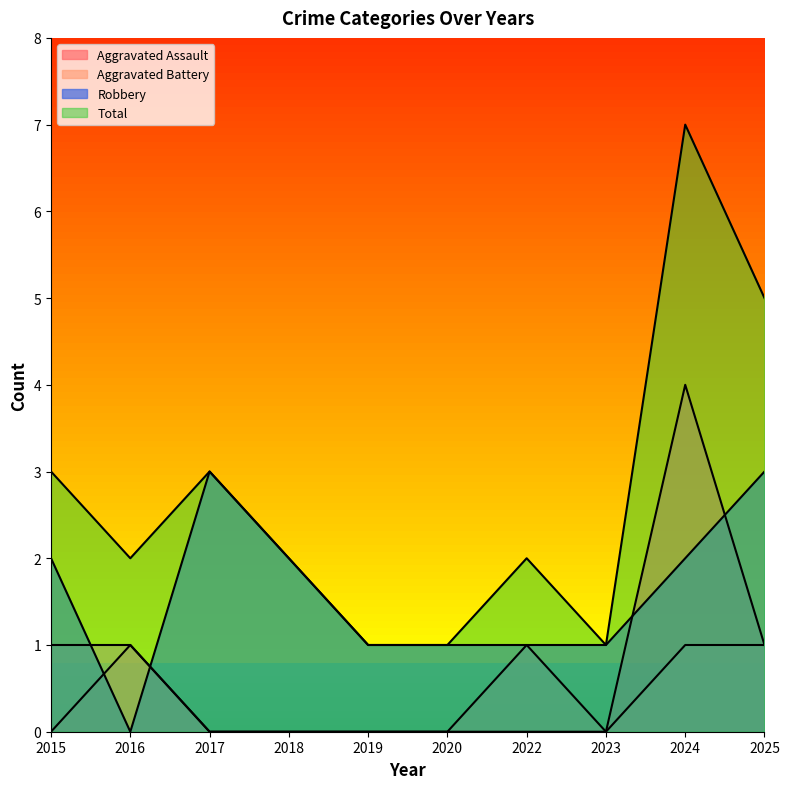

How many intersections are there between Robbery and Aggravated Battery?

2